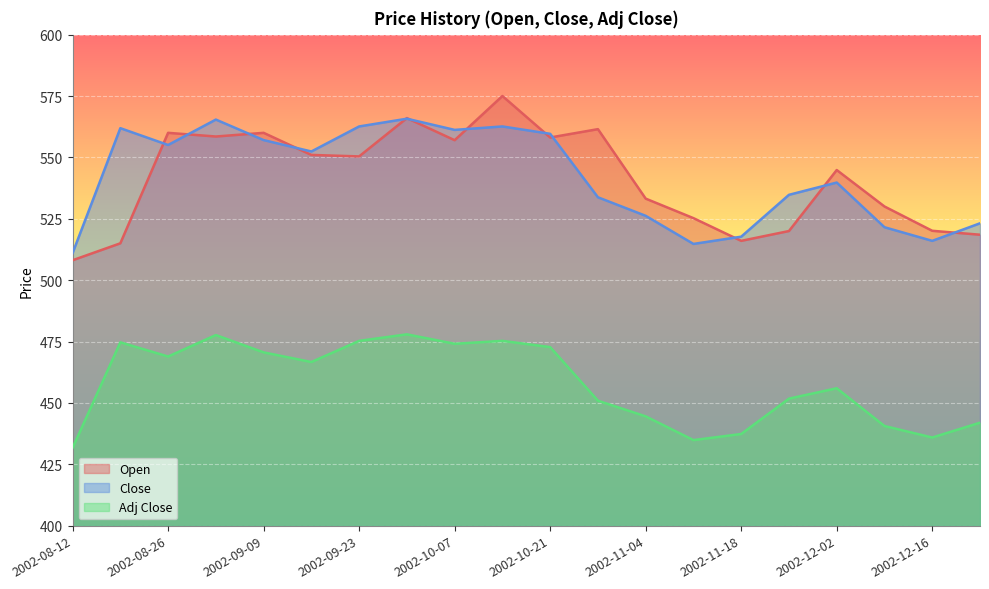

Reading left to right, list all the values displayed in this chart.

Open: 508.1	515.0	560.0	558.5	560.0	551.0	550.4	566.0	557.0	575.0	558.1	561.5	533.2	525.2	516.0	520.0	544.8	530.0	520.1	518.5
Close: 511.0	561.9	555.0	565.4	557.0	552.4	562.6	565.8	561.2	562.6	559.6	533.8	526.2	514.8	517.7	534.8	539.8	521.5	516.0	523.2
Adj Close: 431.7	474.7	468.9	477.6	470.6	466.6	475.3	477.9	474.1	475.3	472.7	450.9	444.5	434.8	437.3	451.7	456.0	440.6	435.9	441.9